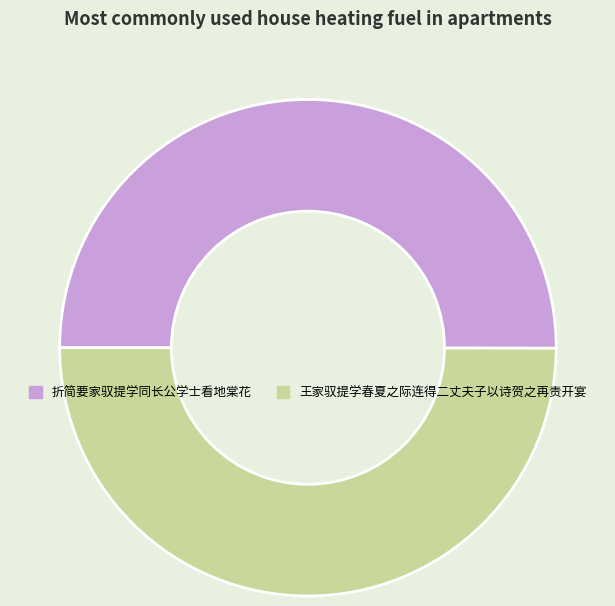

How many segments does this pie chart have?

2